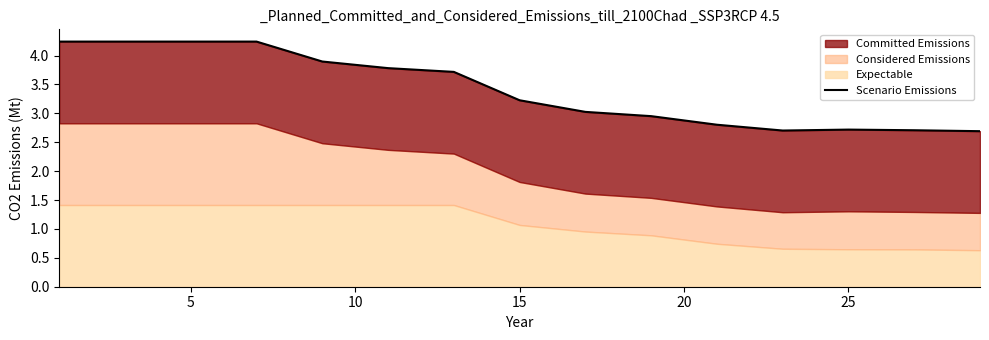

How many lines are shown in the chart?

1